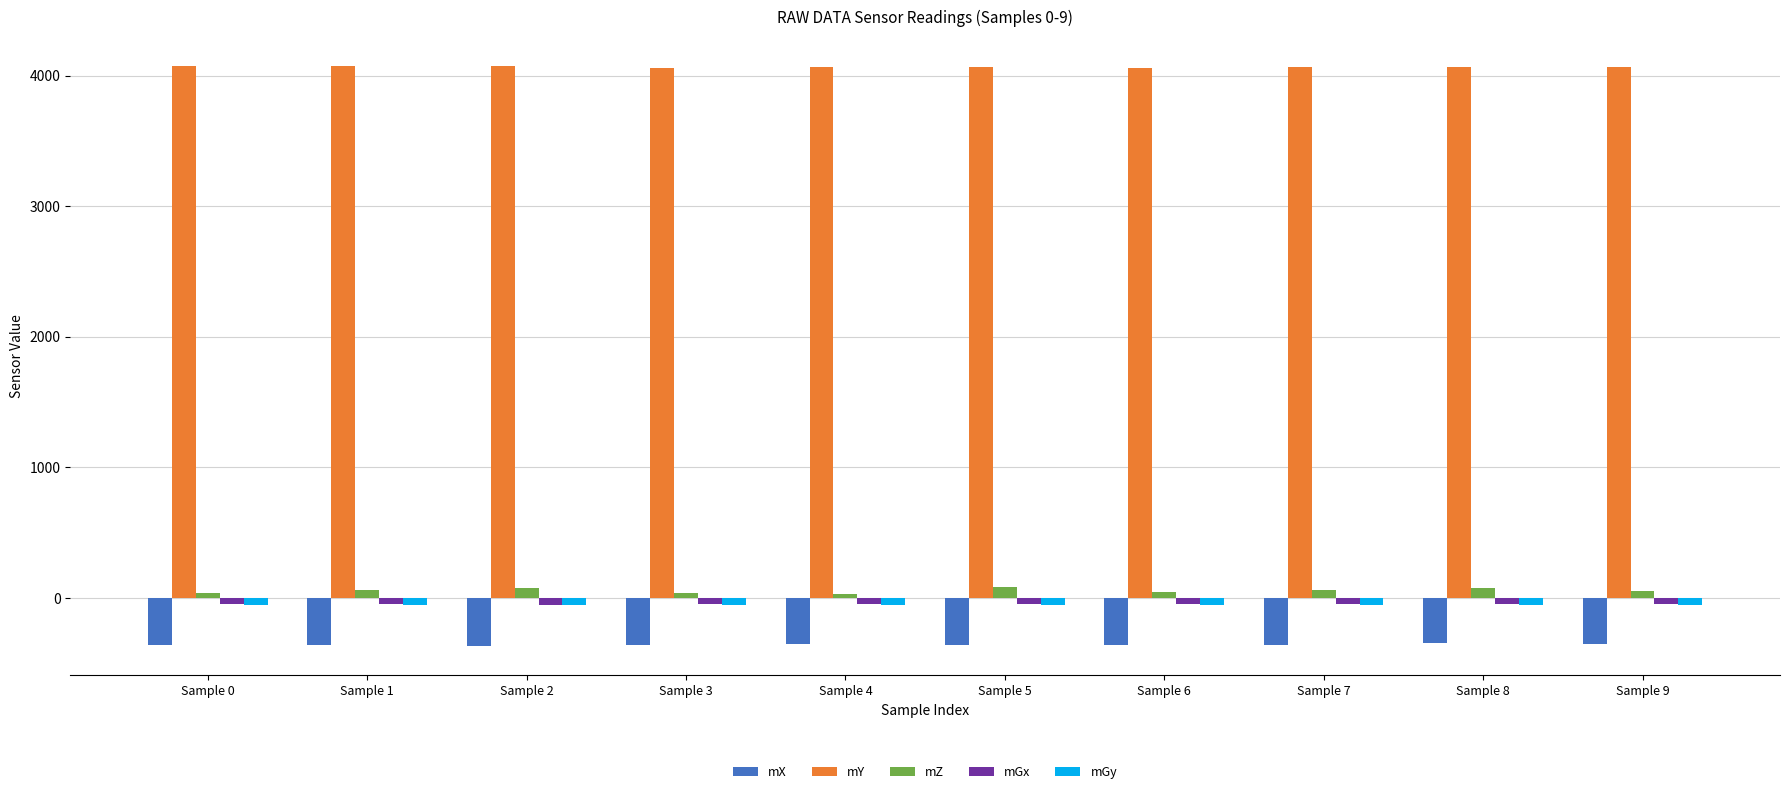

What is the highest value of the mX series?

-345